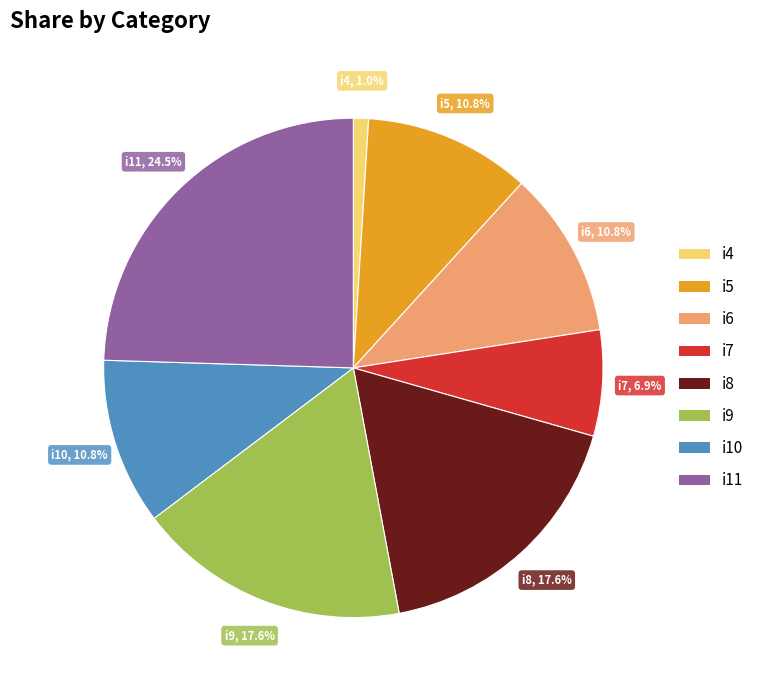

Does any single category account for the majority?

No